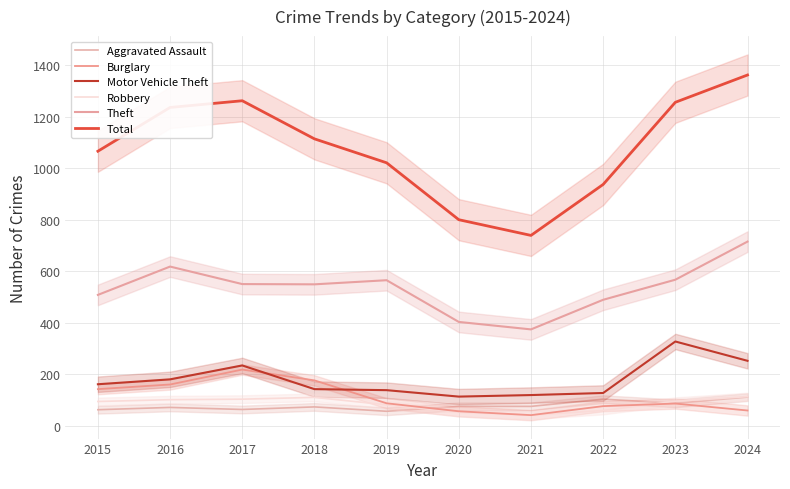

Where do Aggravated Assault and Robbery first cross each other?

2019 and 2020